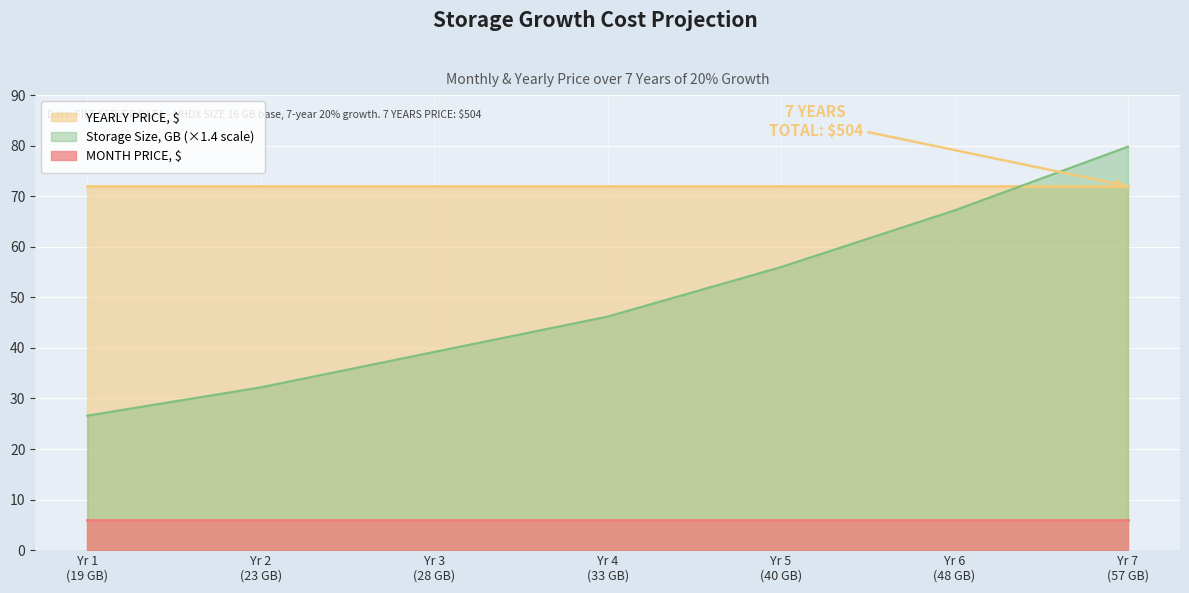

What is the lowest value of the MONTH PRICE, $ series?

6.0